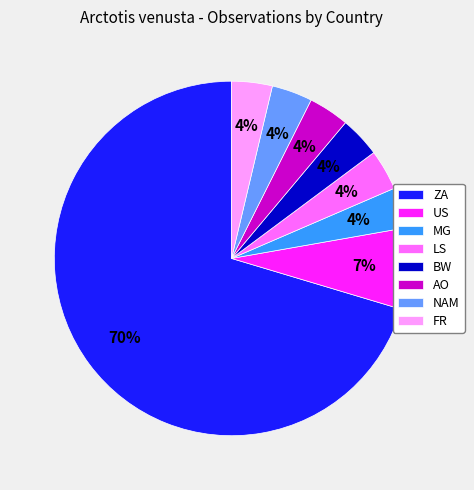

Is it true that AO is 4% of the pie?

True